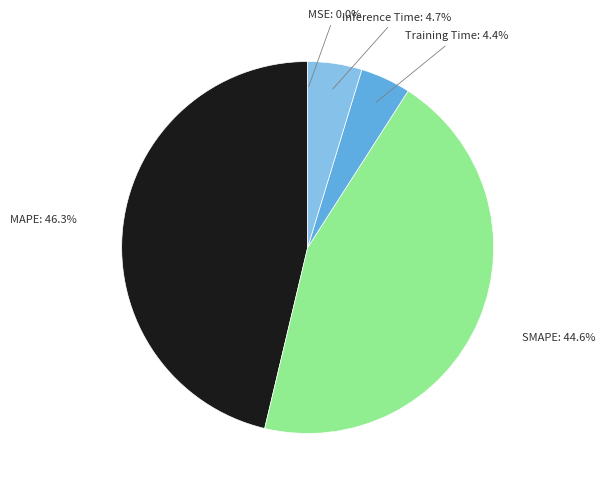

Is there any slice that represents more than half of the pie?

No